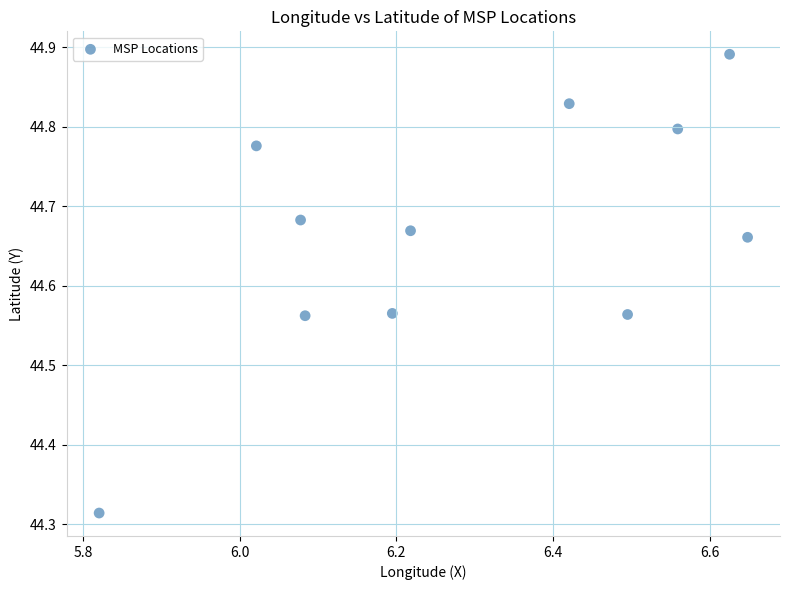

What is the range of Y values (max minus min)?

0.6